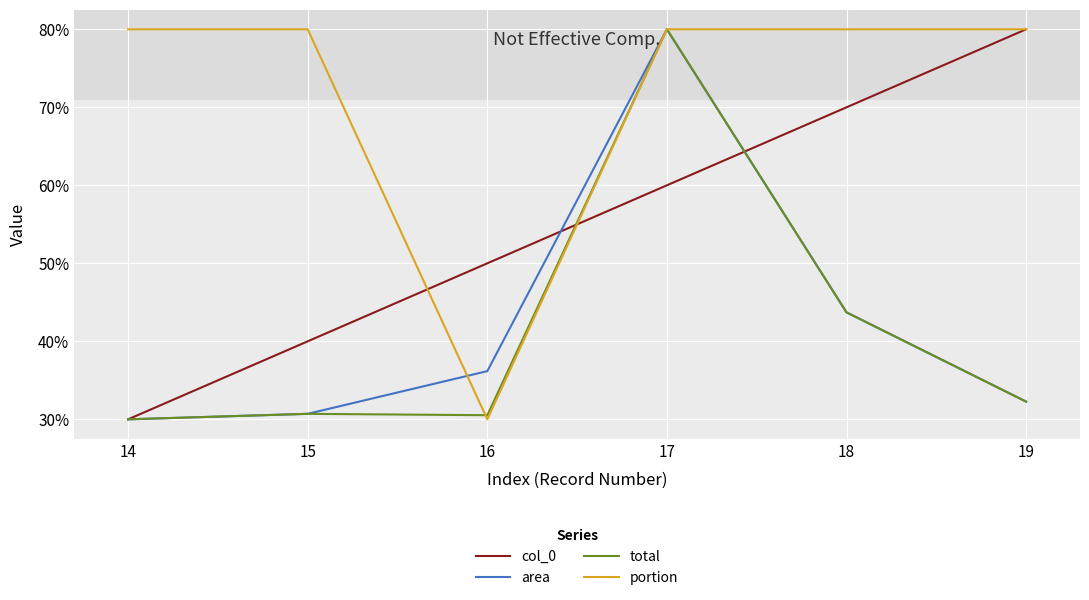

Reading left to right, transcribe all the data shown in this chart.

col_0: 0.0	0.2	0.4	0.6	0.8	1.0
area: 0.0	0.0	0.1	1.0	0.3	0.0
total: 0.0	0.0	0.0	1.0	0.3	0.0
portion: 1.0	1.0	0.0	1.0	1.0	1.0